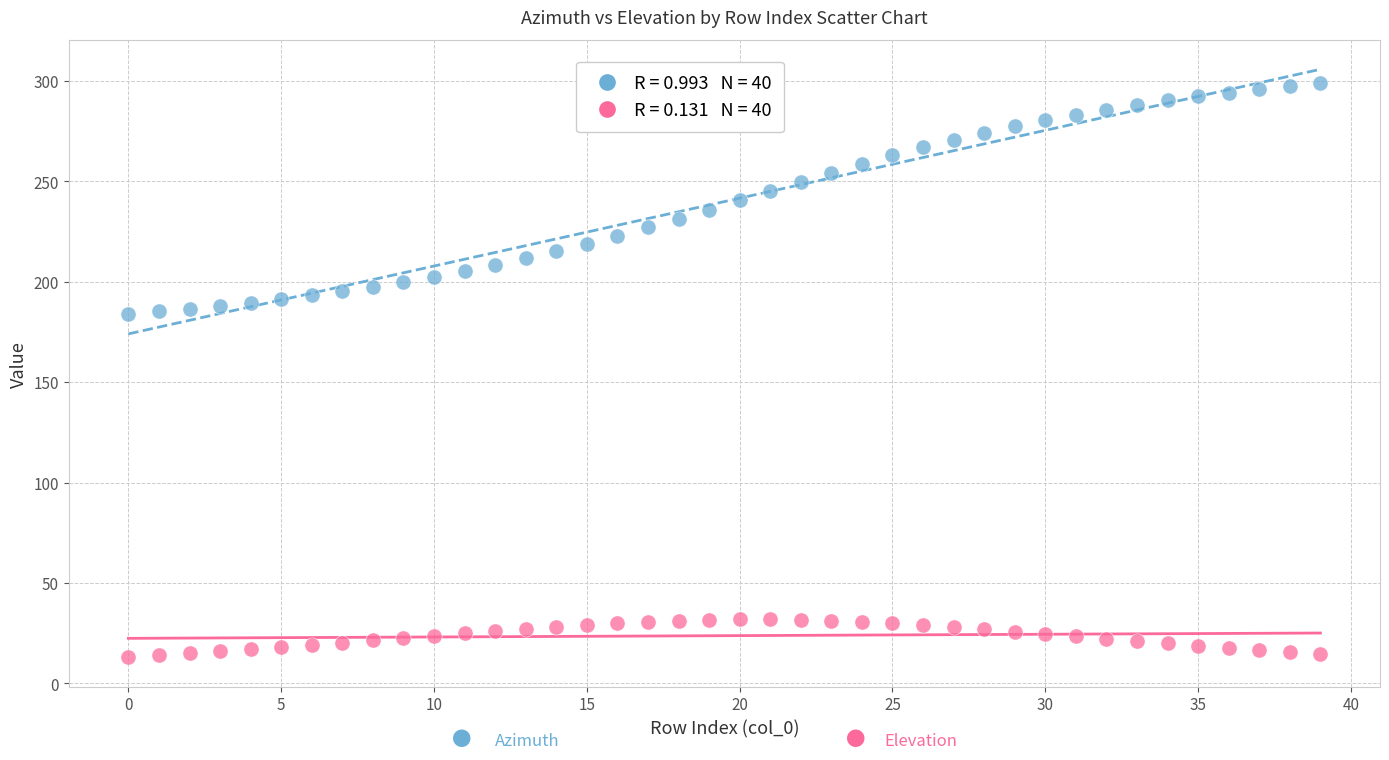

Across all data points, what is the range of Y values (max minus min)?

286.1